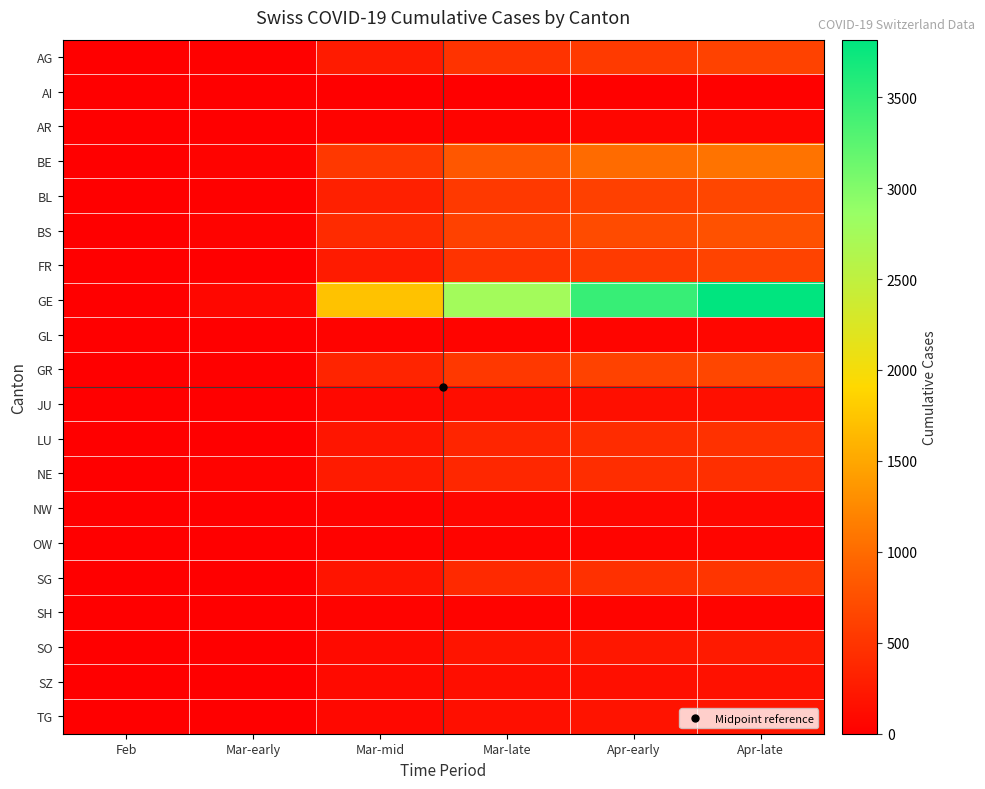

Rank the series by their maximum value, from lowest to highest.

AI, SH, OW, GL, AR, NW, JU, SZ, TG, SO, NE, LU, SG, AG, FR, BL, GR, BS, BE, GE